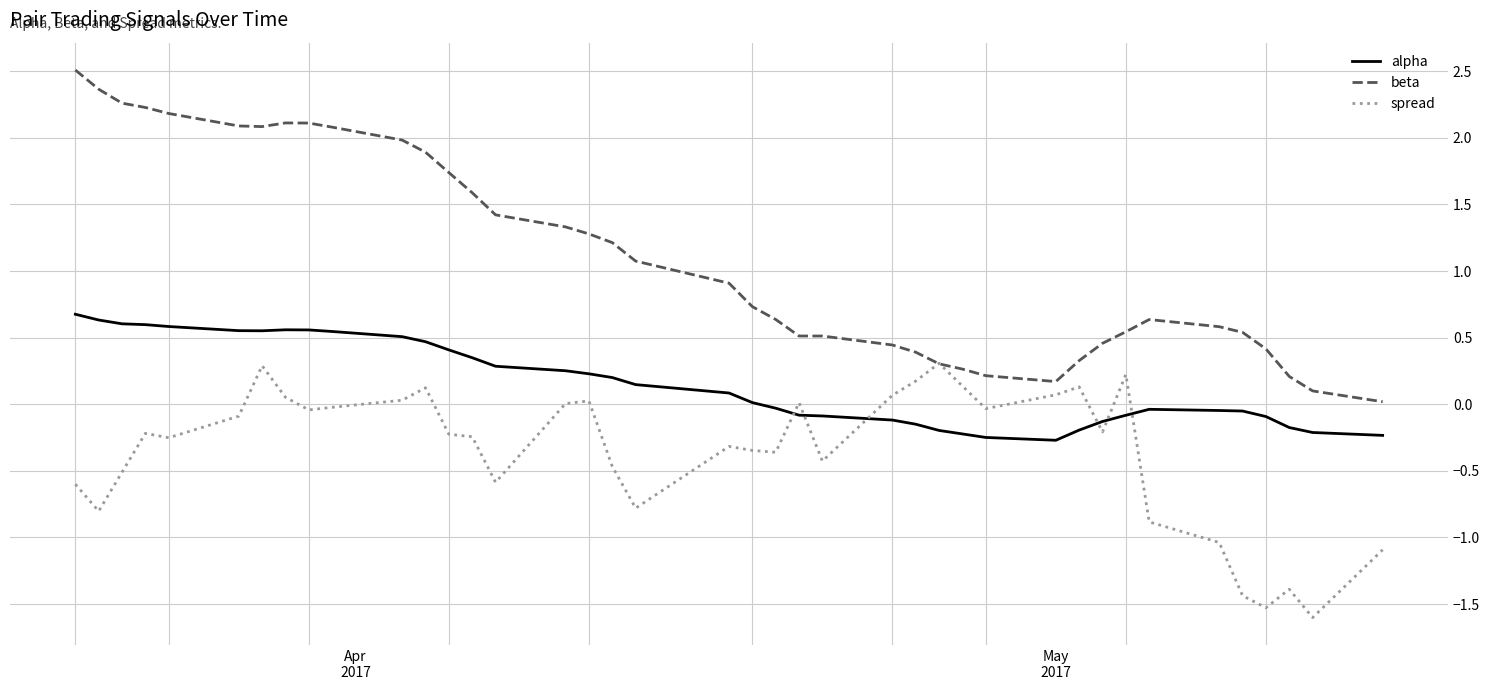

True or false: alpha and beta intersect in this chart.

False